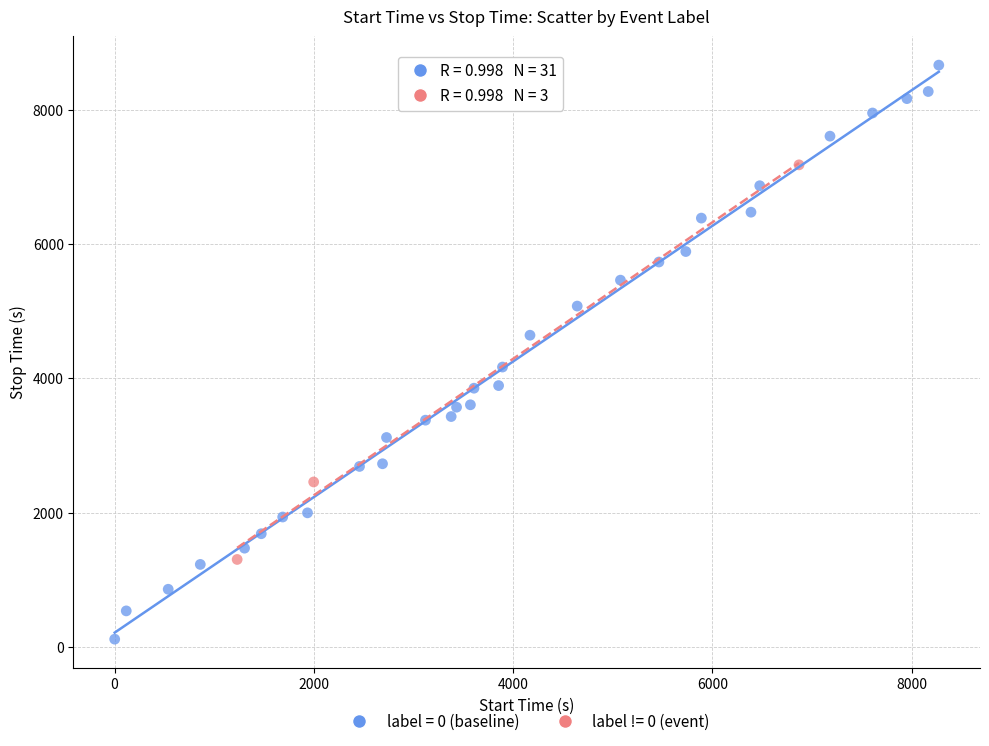

Which series contains the lowest Y value?

label = 0 (baseline)